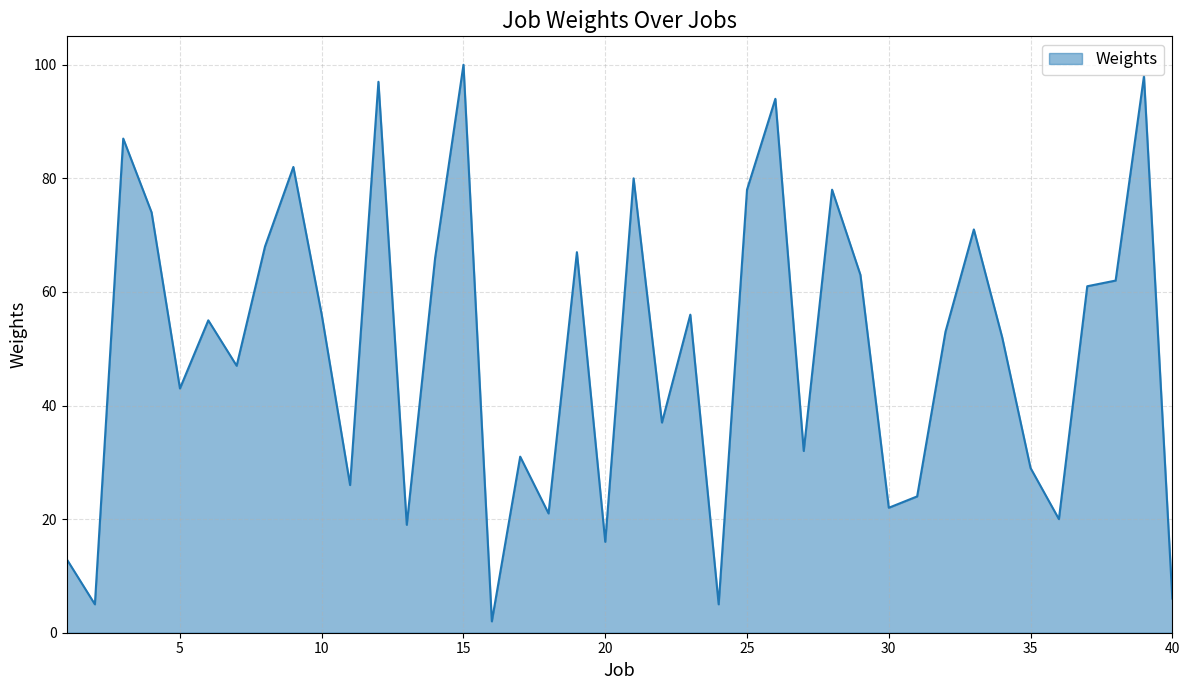

What is the maximum value shown in the chart?

100